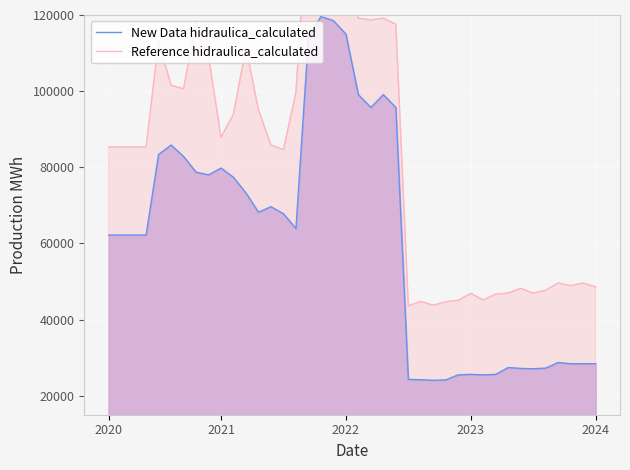

True or false: Reference hidraulica_calculated has more than 0 interior local peaks.

True